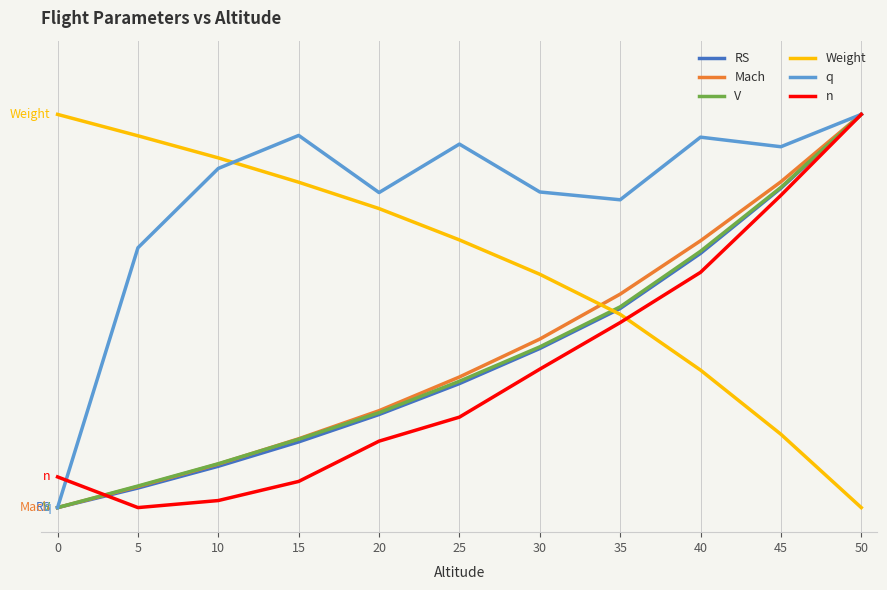

What are all the series names shown in the legend?

RS, Mach, V, Weight, q, n